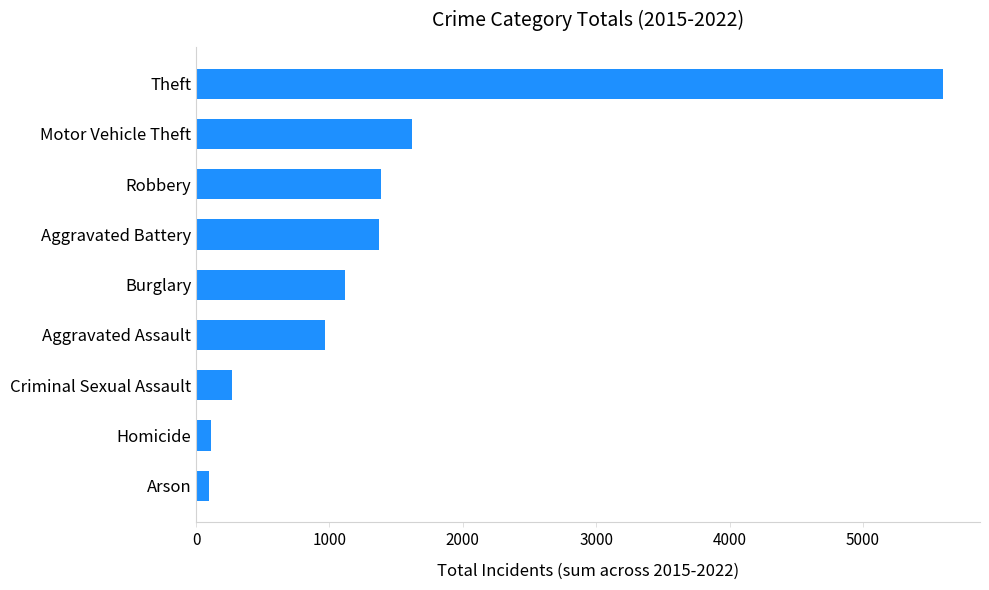

What is the smallest value displayed?

100